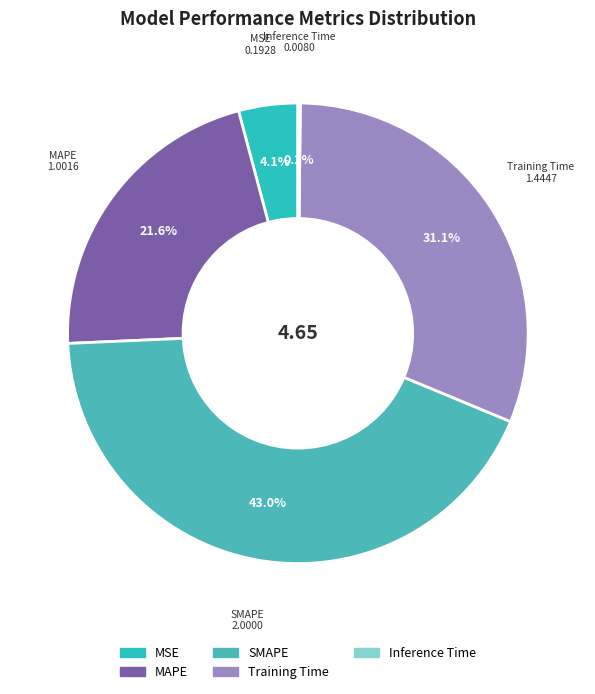

The MSE slice represents 16% of the pie. True or false?

False